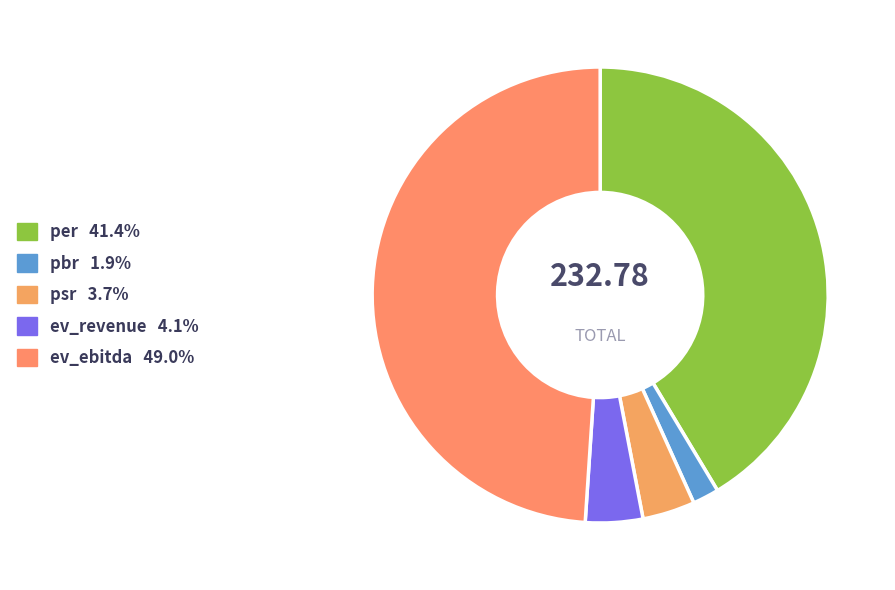

How much of the chart is everything except pbr?

98.1%